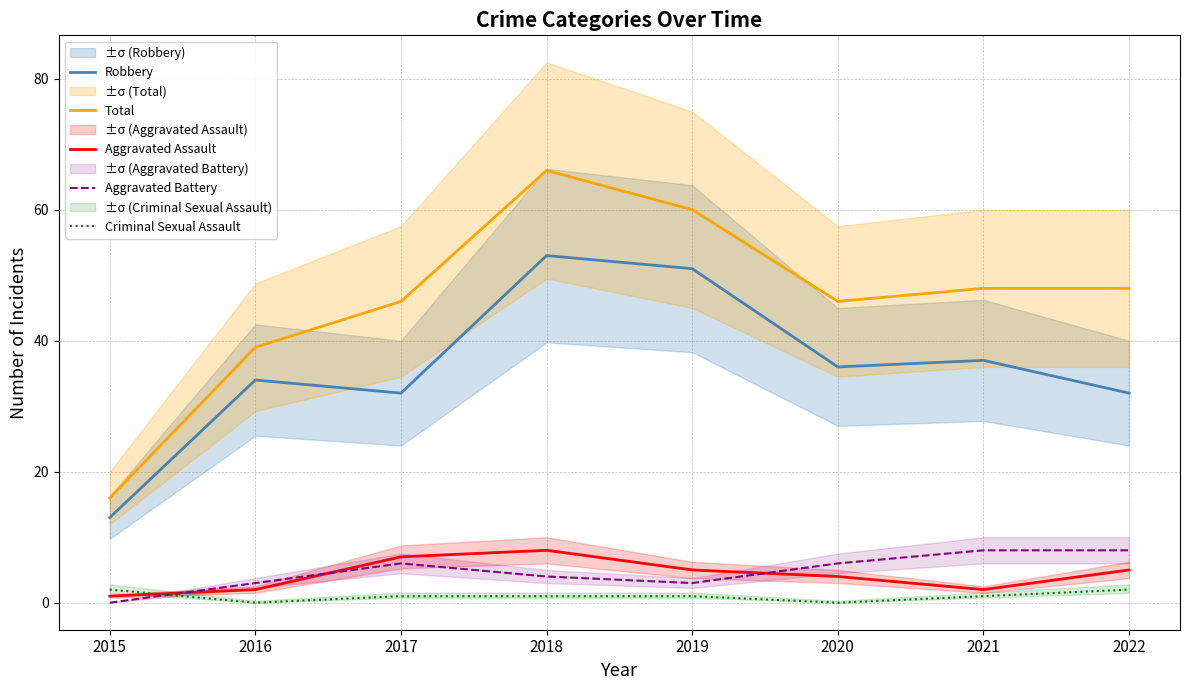

At which label does Robbery reach its peak?

2018